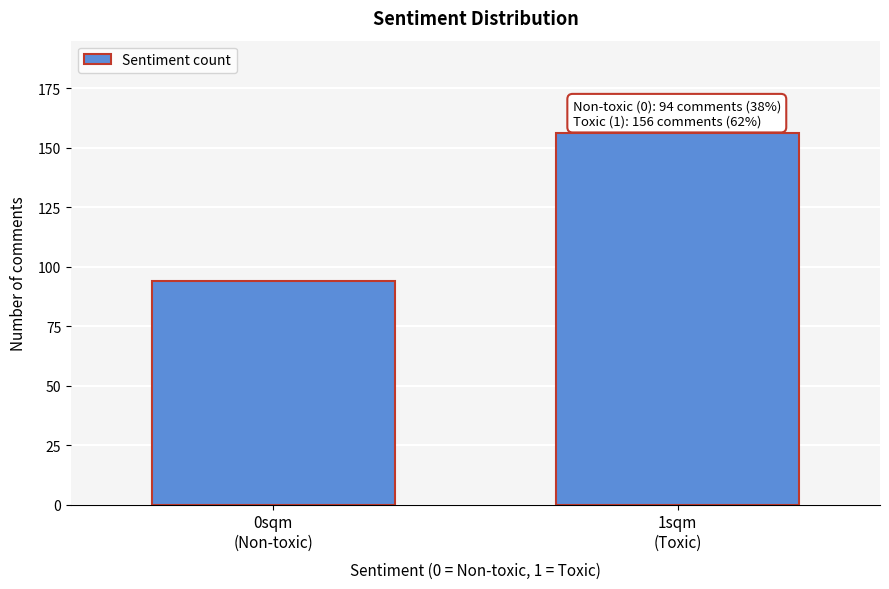

Reading right to left, transcribe all the data shown in this chart.

156	94